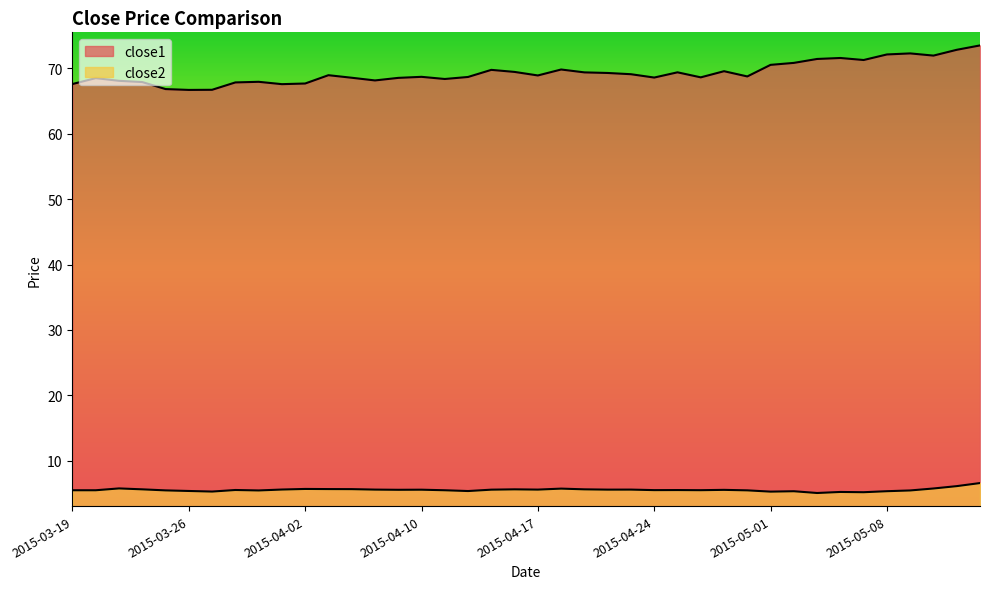

Rank the series by their average value, from highest to lowest.

close1, close2